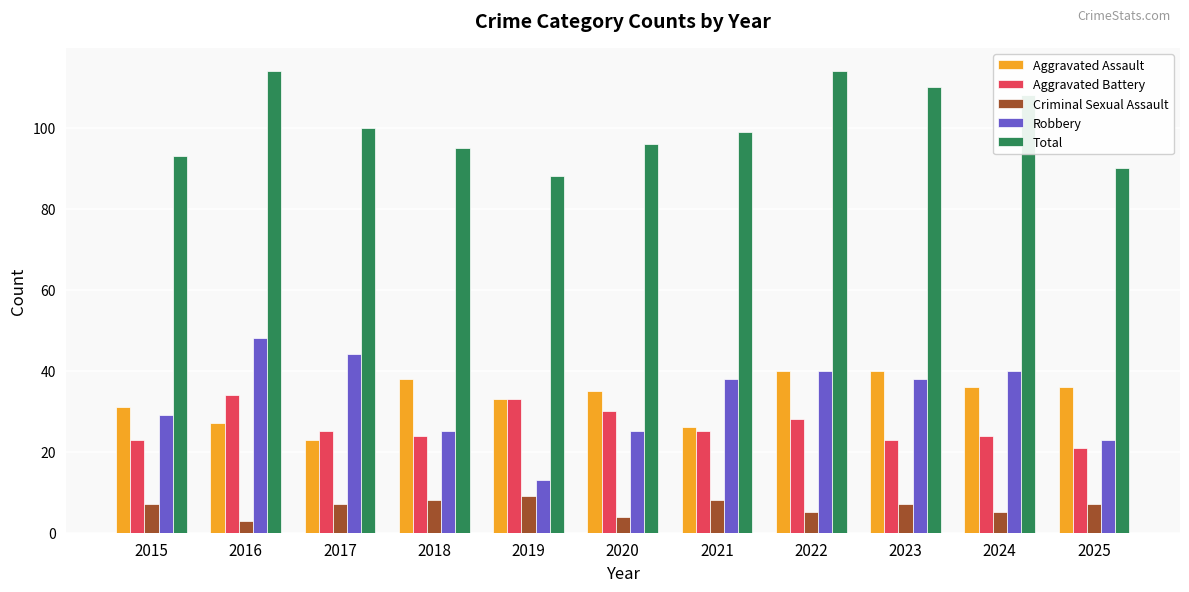

Is it true that Aggravated Assault equals 26 at 2021?

True